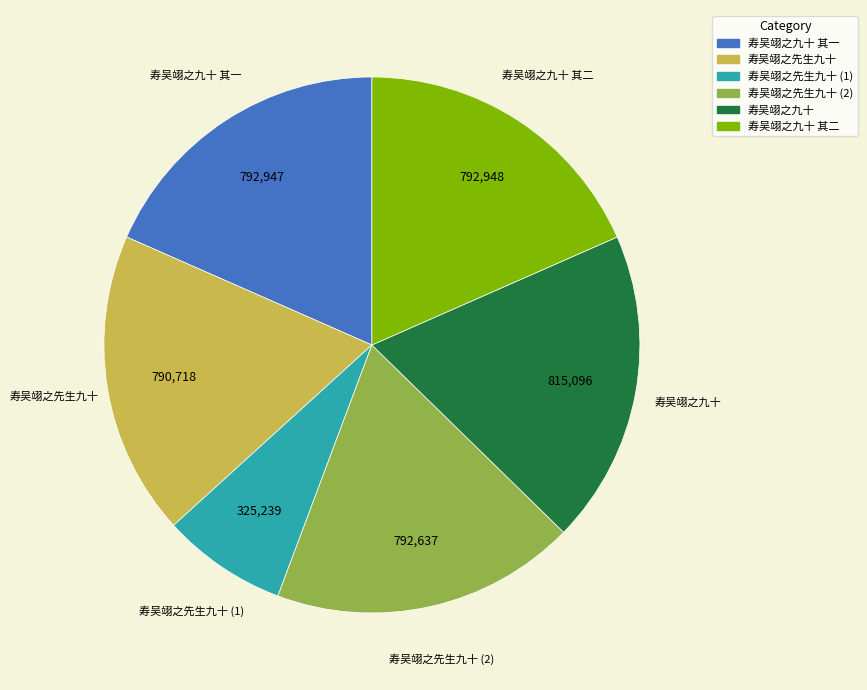

What is the ratio of the value at 寿吴翊之九十 其二 to the value at 寿吴翊之先生九十?

1.0